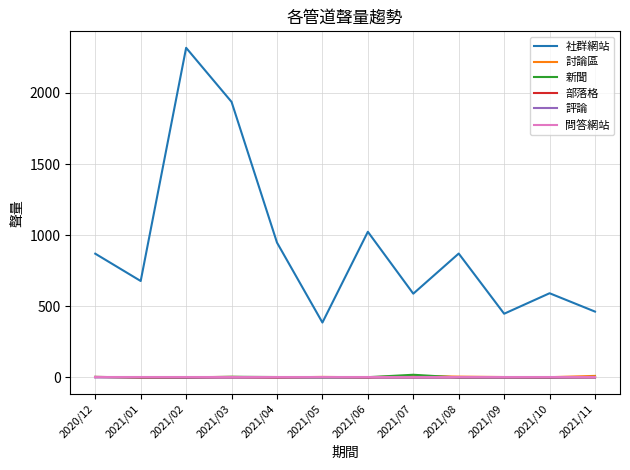

Does the chart have visible grid lines?

Yes